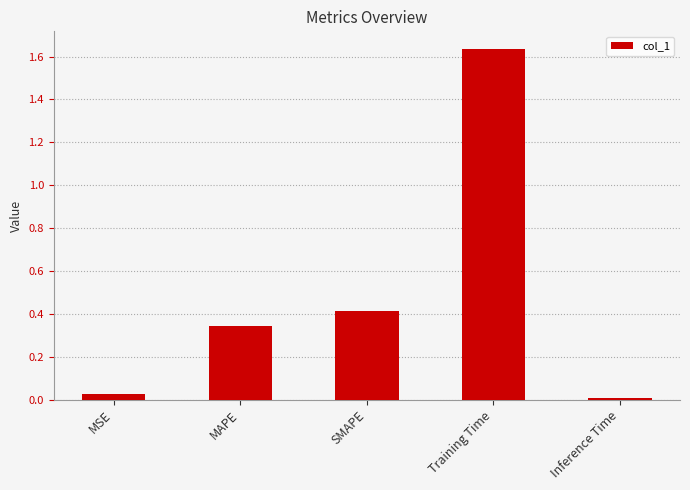

How many bars are there in total?

5